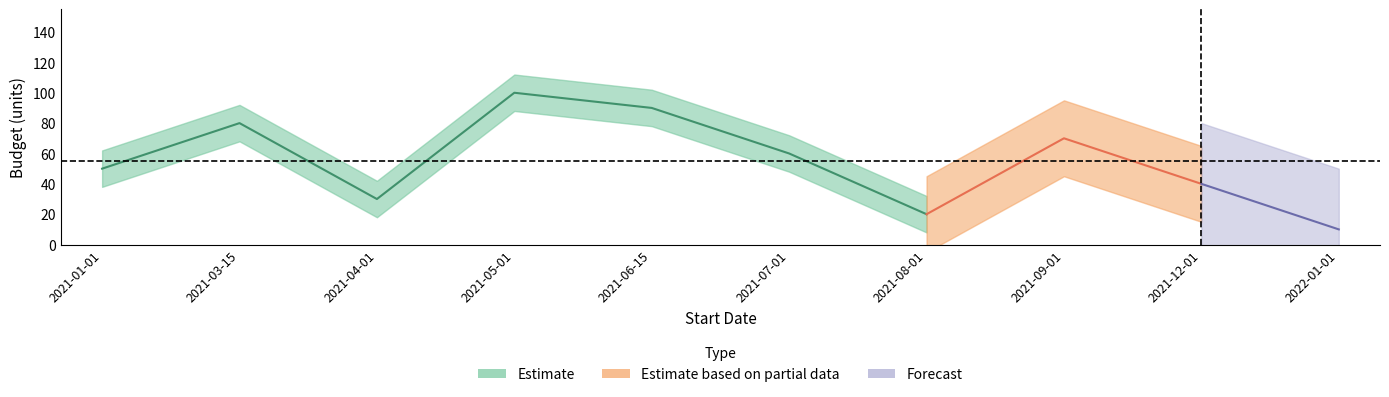

True or false: the data has more than 1 interior local peaks.

True